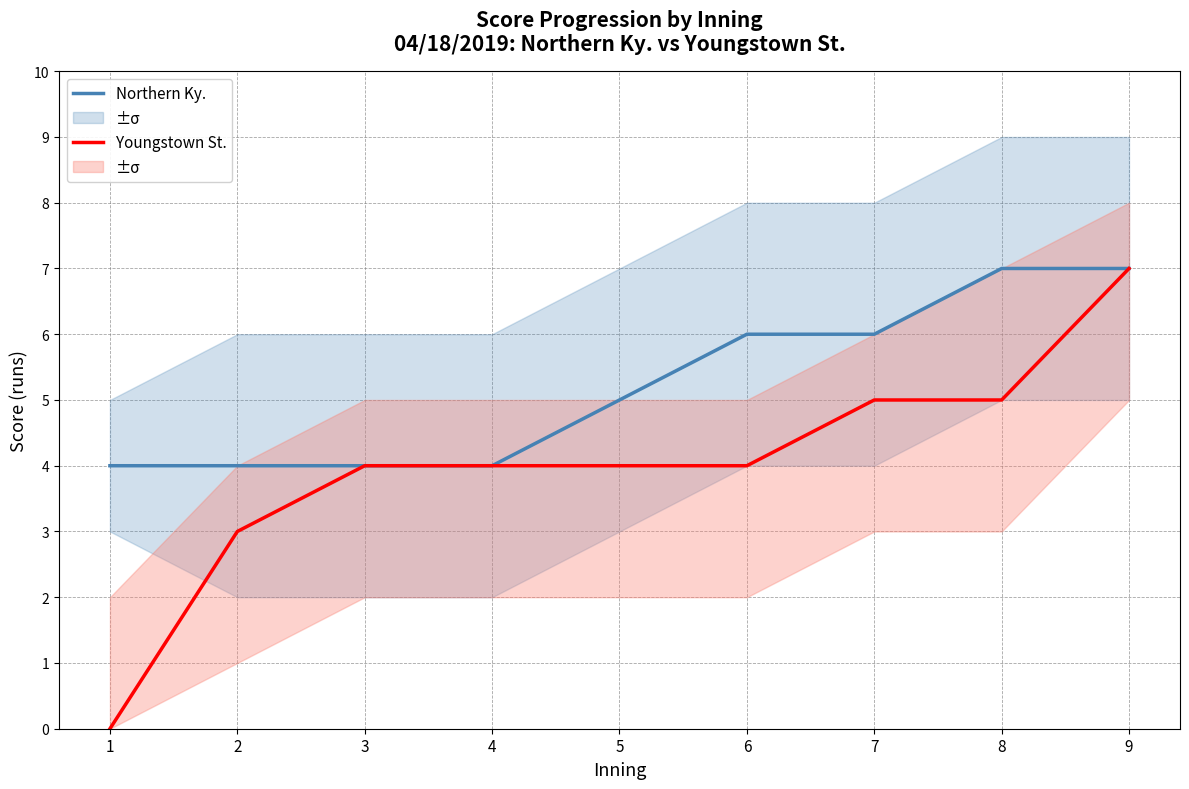

True or false: Northern Ky. and Youngstown St. cross at least once.

False